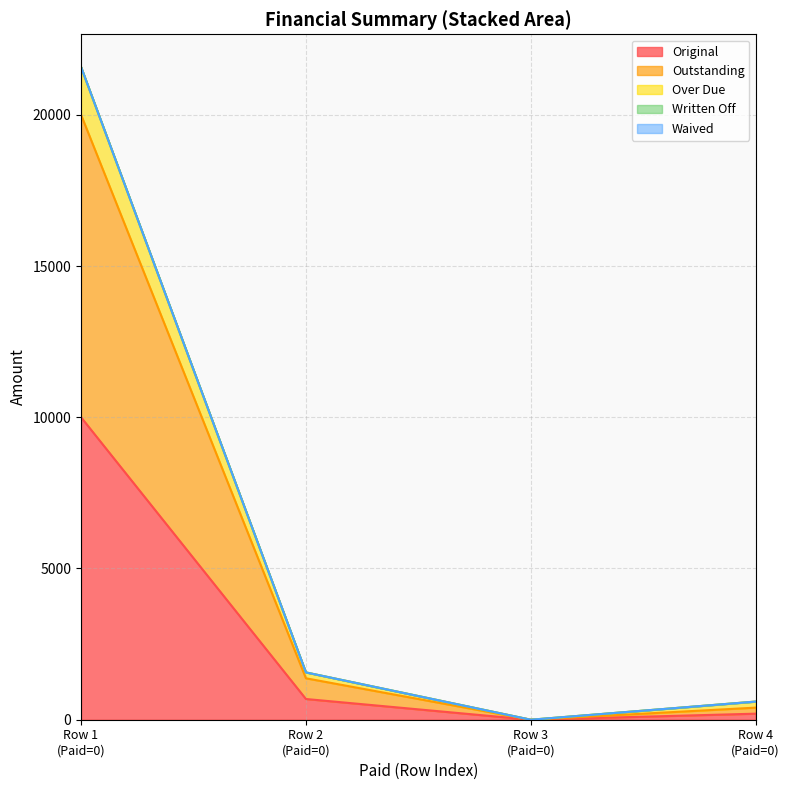

The Outstanding series shows 400.0 at Row 4 (Paid=0). True or false?

True